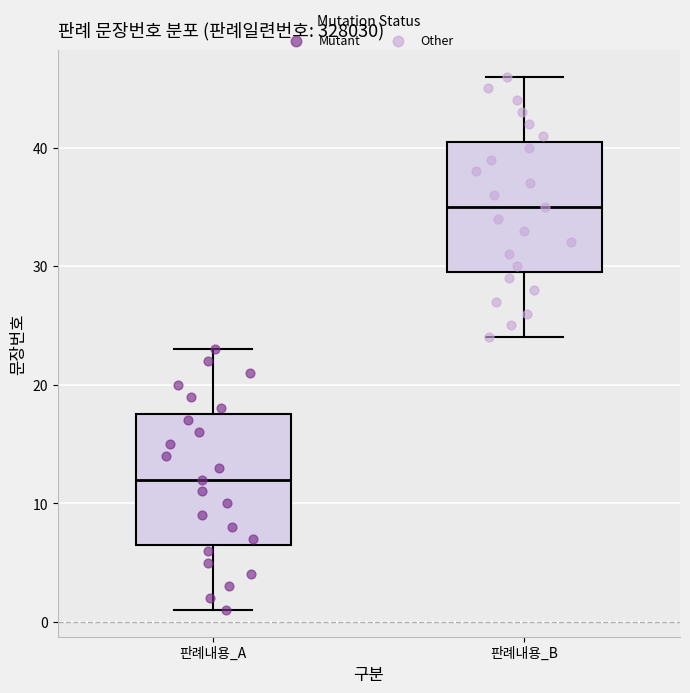

Reading left to right, transcribe this box plot: for each box, give where its median line is, the range the box spans, and where its two whiskers end, as read against the y-axis. The values are not printed on the chart, so give them approximately, as read against the axis.

판례내용_A: median 12, box 7 to 18, whiskers 1 to 23
판례내용_B: median 35, box 30 to 41, whiskers 24 to 46